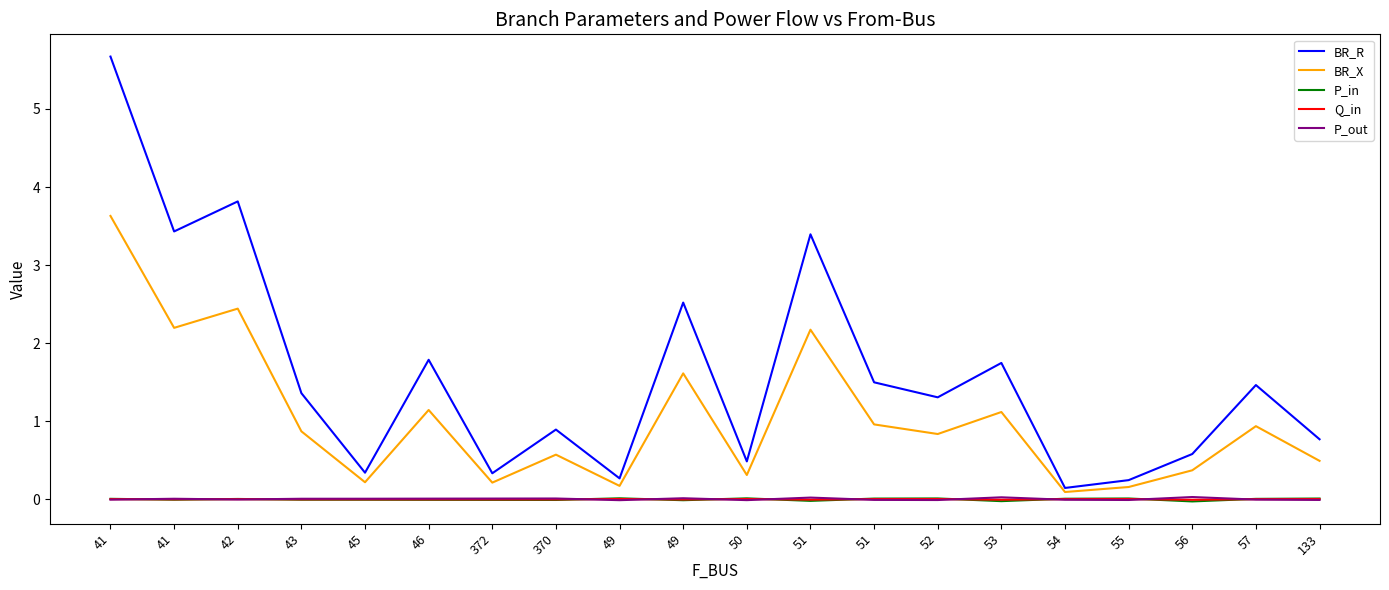

True or false: P_out and BR_R cross at least once.

False